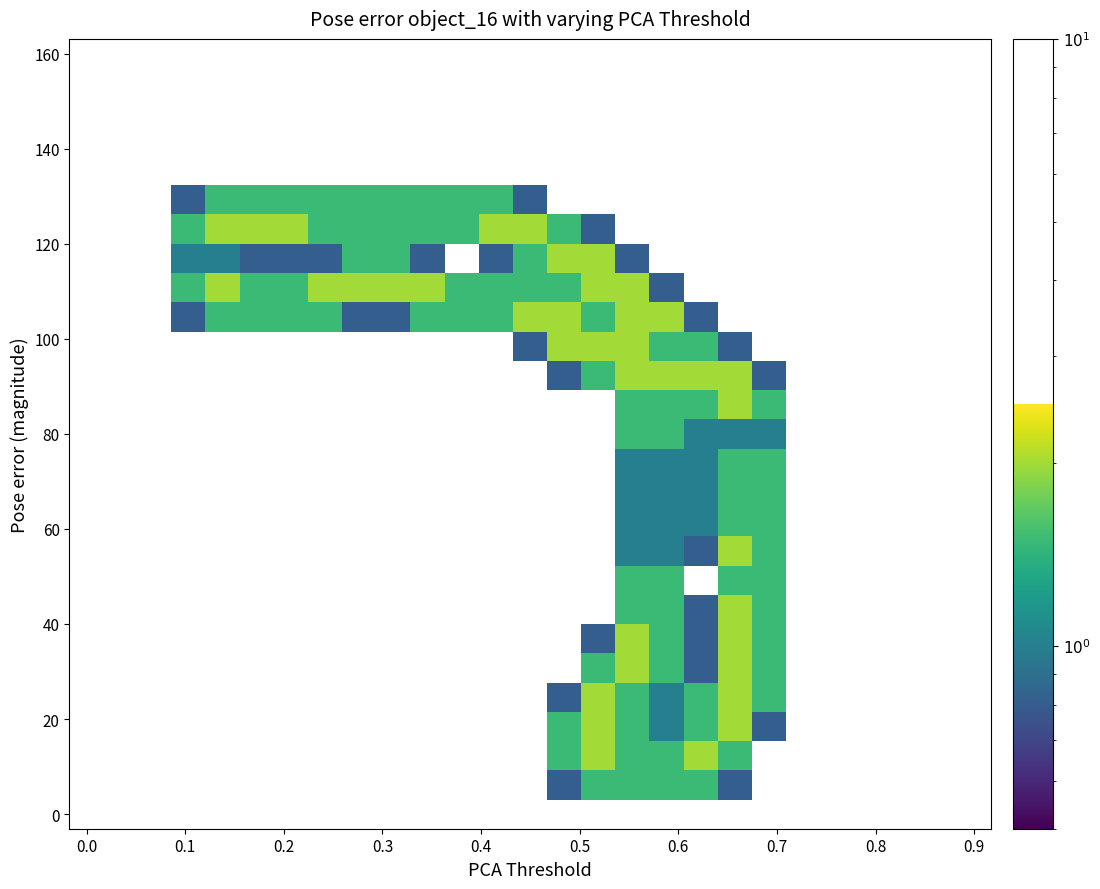

Count the number of categories in the chart.

27